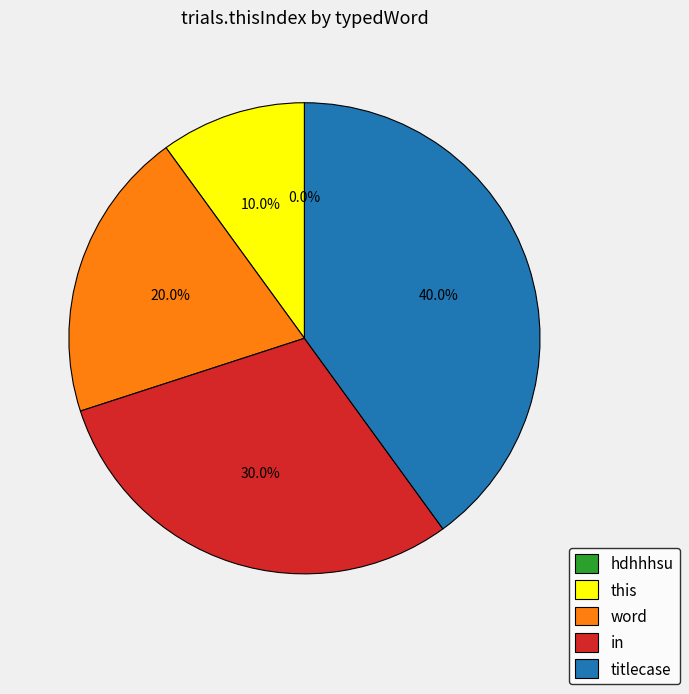

Is there any slice that represents more than half of the pie?

No